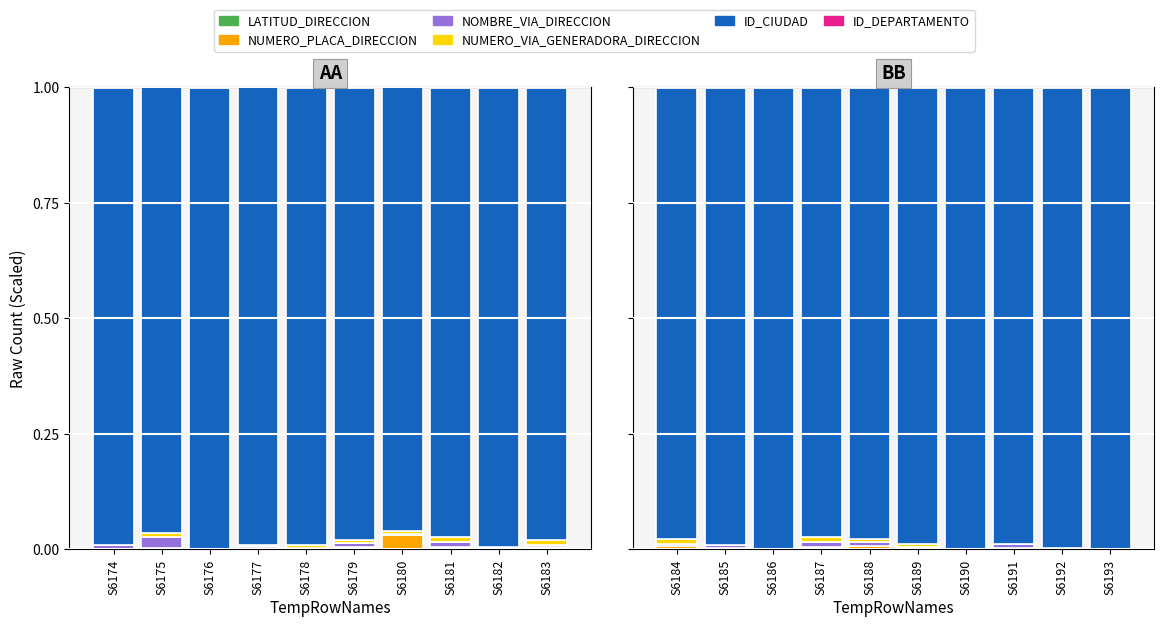

At how many categories does at least one series exceed 0?

10